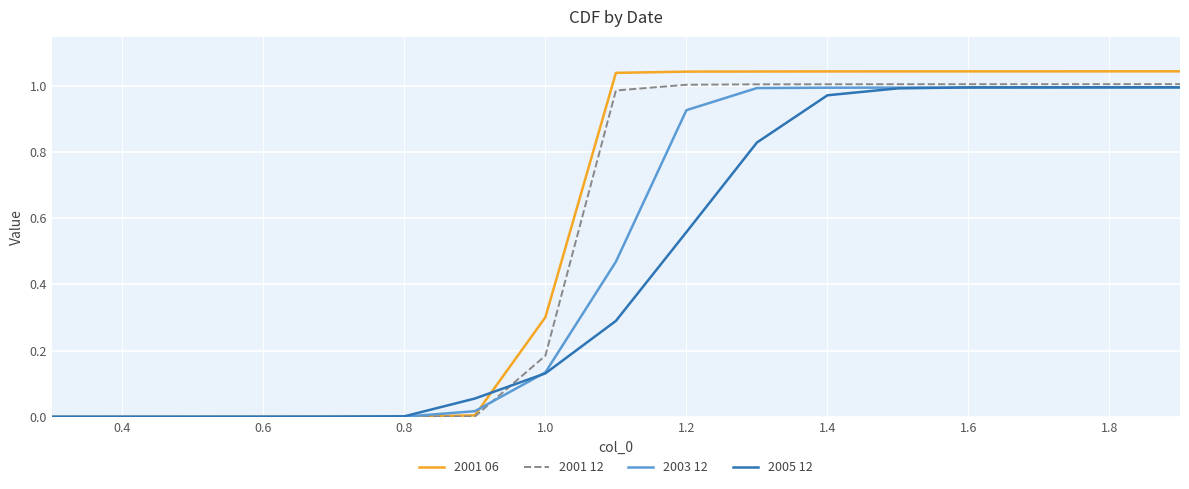

How many times do 2003 12 and 2001 12 cross each other?

2